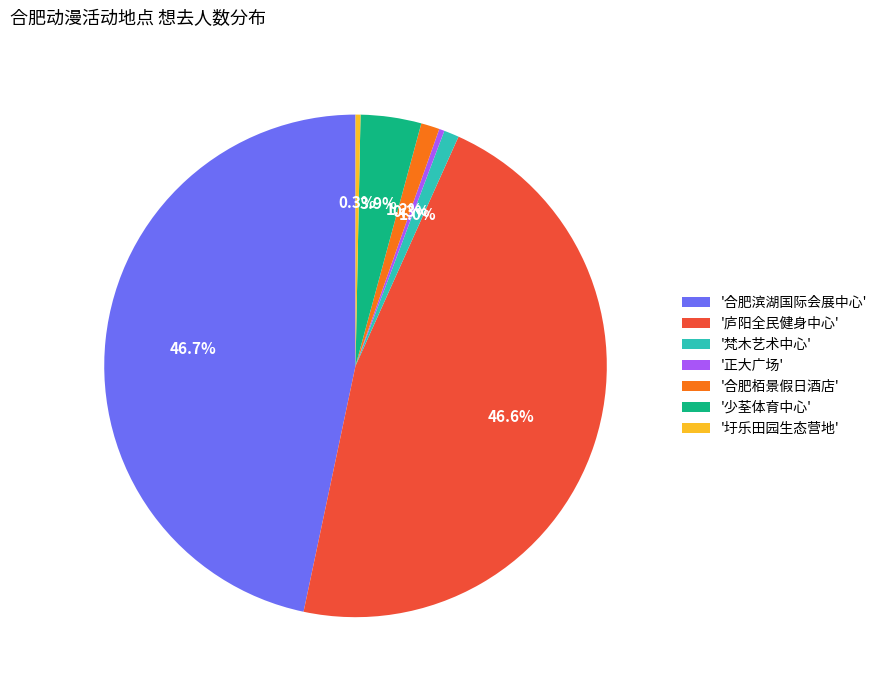

Is there any slice that represents more than half of the pie?

No